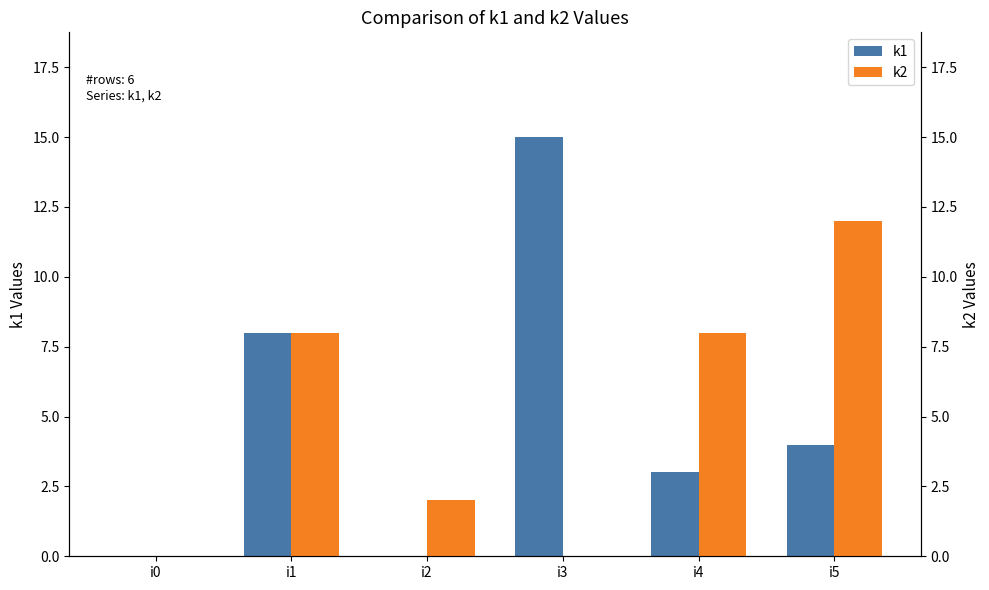

How many values in the k1 series are below 4?

3